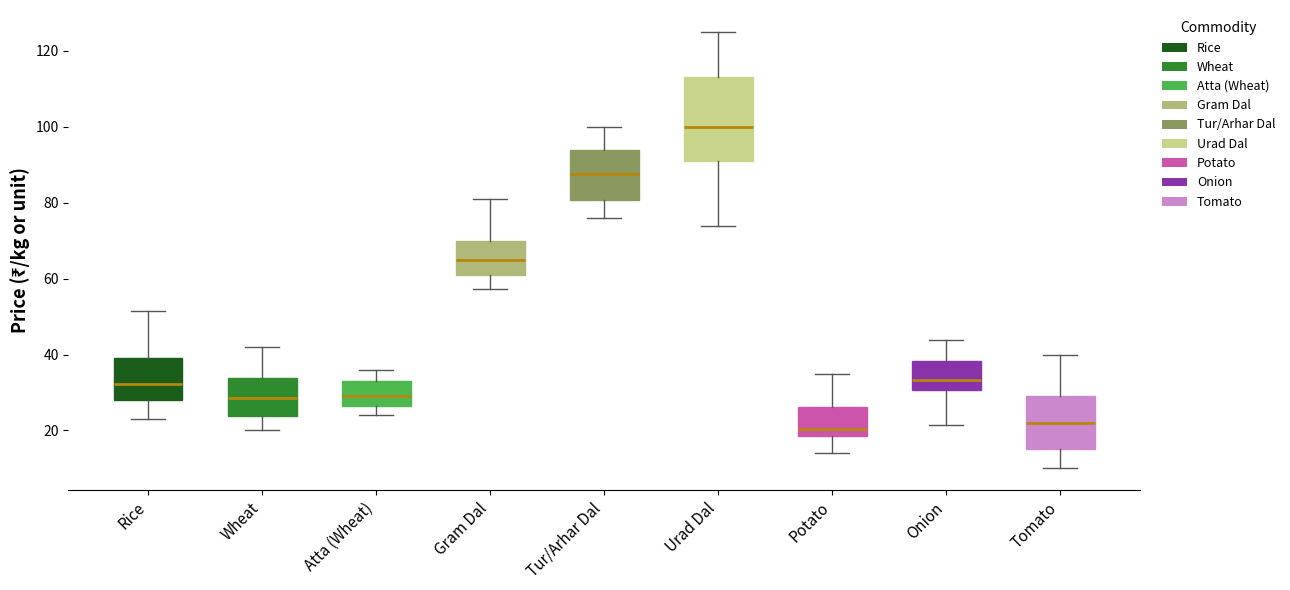

Reading left to right, read every box against the y-axis: the position of its median line, the range the box covers, and the ends of its whiskers. The values are not printed on the chart, so give them approximately, as read against the axis.

Rice: median 32, box 28 to 40, whiskers 24 to 52
Wheat: median 28, box 24 to 34, whiskers 20 to 42
Atta (Wheat): median 30, box 26 to 34, whiskers 24 to 36
Gram Dal: median 66, box 60 to 70, whiskers 58 to 82
Tur/Arhar Dal: median 88, box 80 to 94, whiskers 76 to 100
Urad Dal: median 100, box 92 to 114, whiskers 74 to 126
Potato: median 20, box 18 to 26, whiskers 14 to 36
Onion: median 34, box 30 to 38, whiskers 22 to 44
Tomato: median 22, box 16 to 30, whiskers 10 to 40